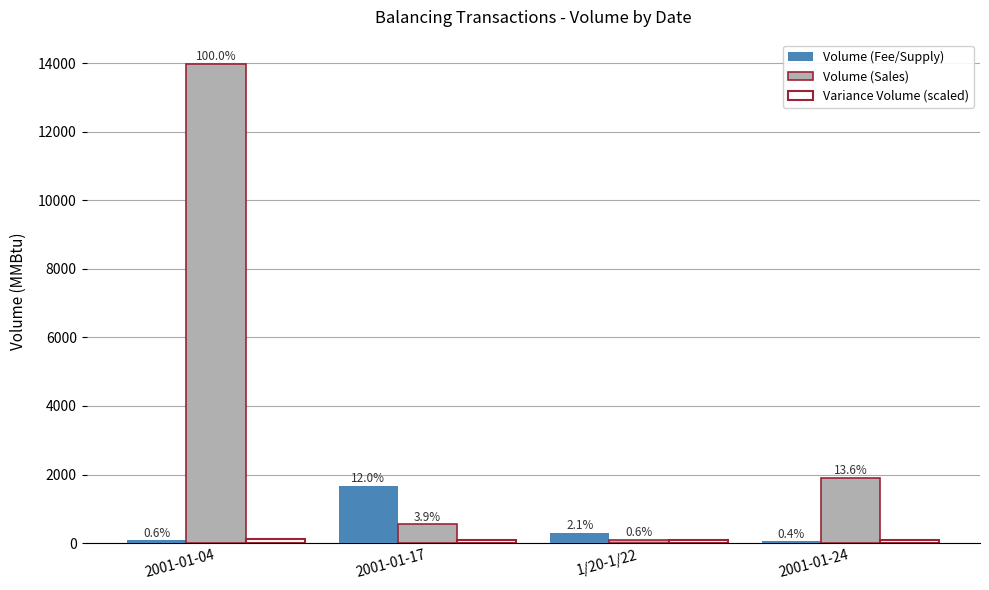

Which category has the highest value in the Volume (Sales) series?

2001-01-04